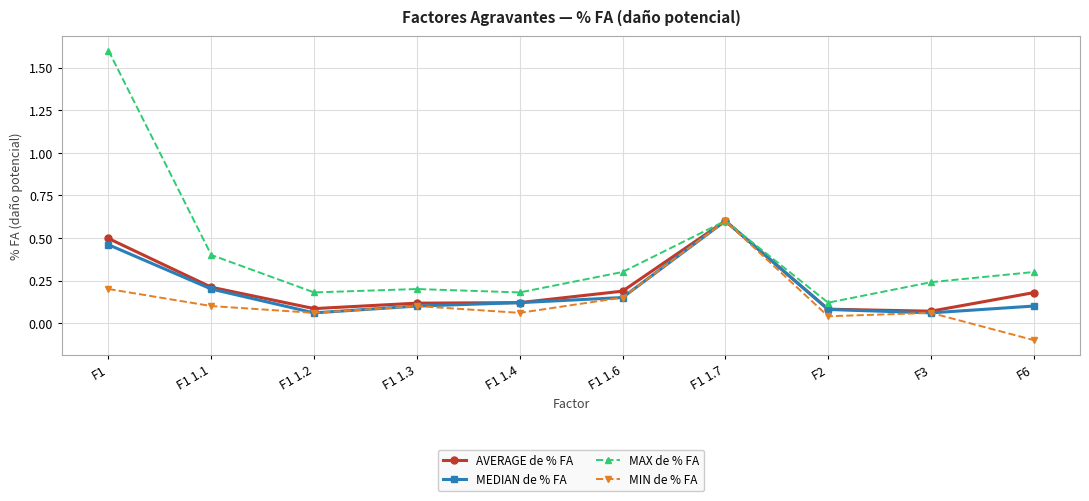

Count the MEDIAN de % FA values in the range 0 to 1.

10